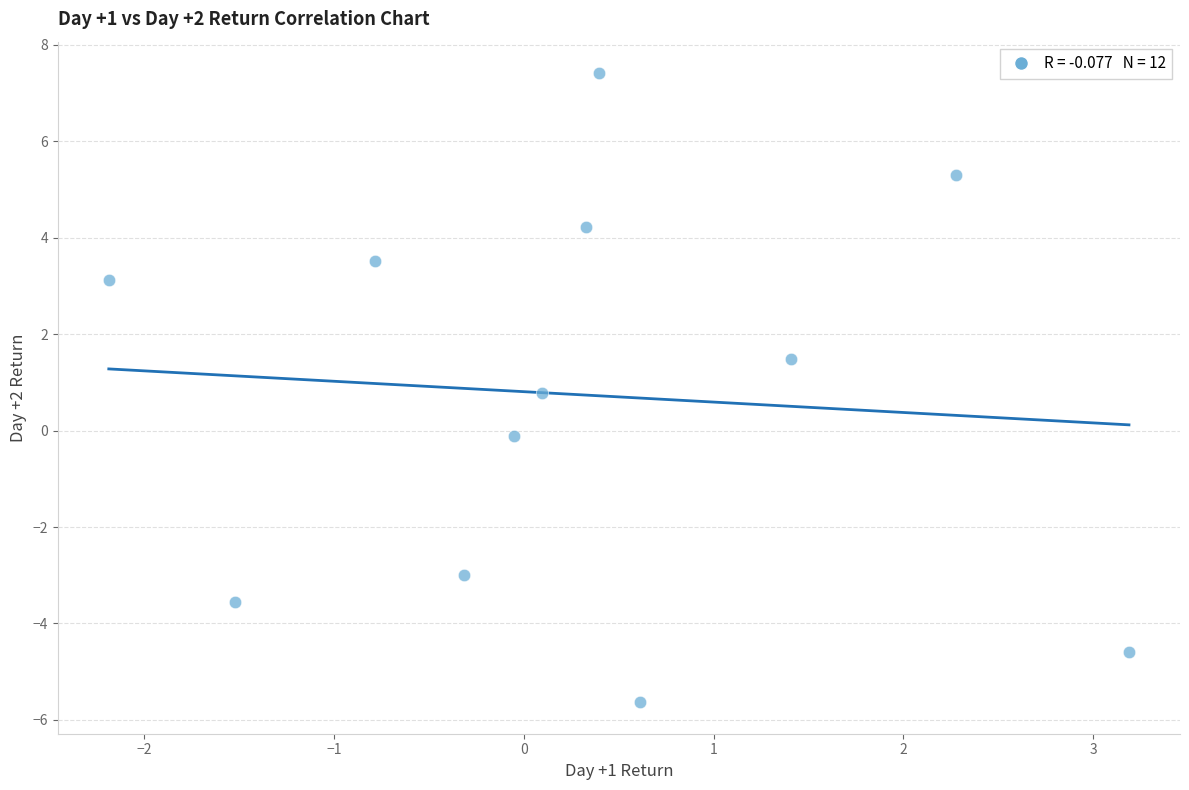

What is the average X value?

0.3